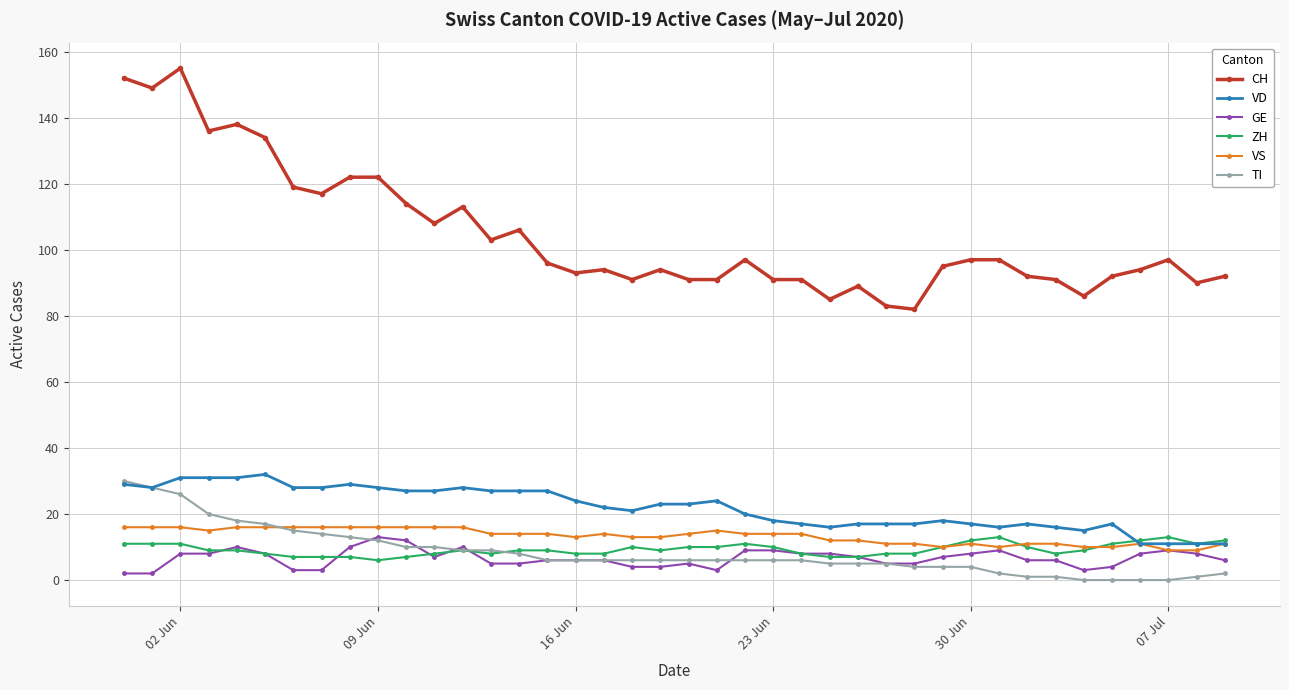

Which series has the largest total across all categories?

CH